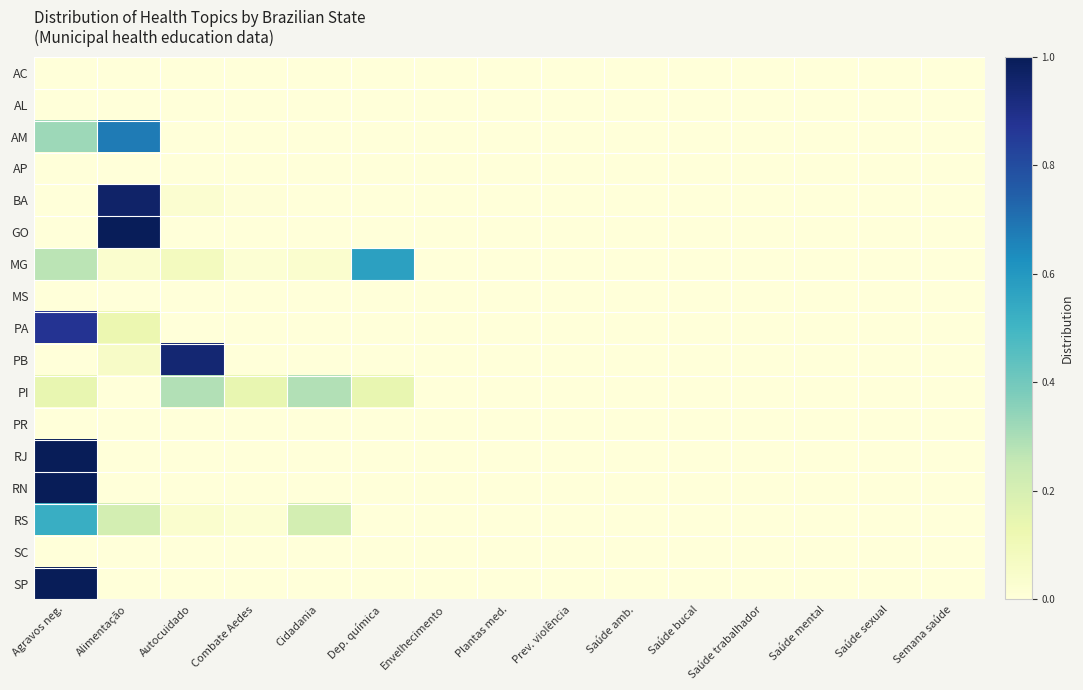

Between Prev. violência and Semana saúde, which is larger?

Prev. violência